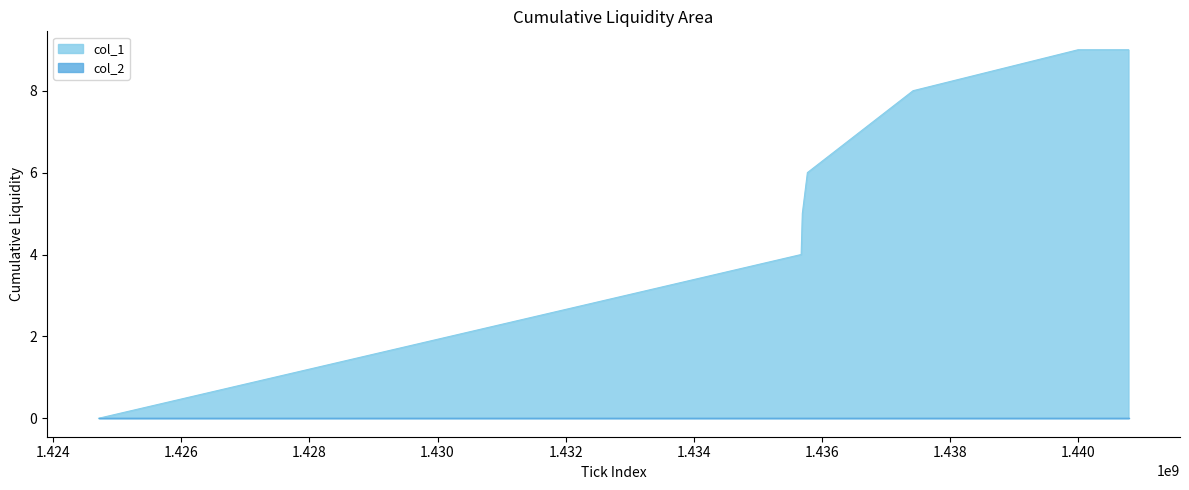

Does the chart display data point markers on the line(s)?

No